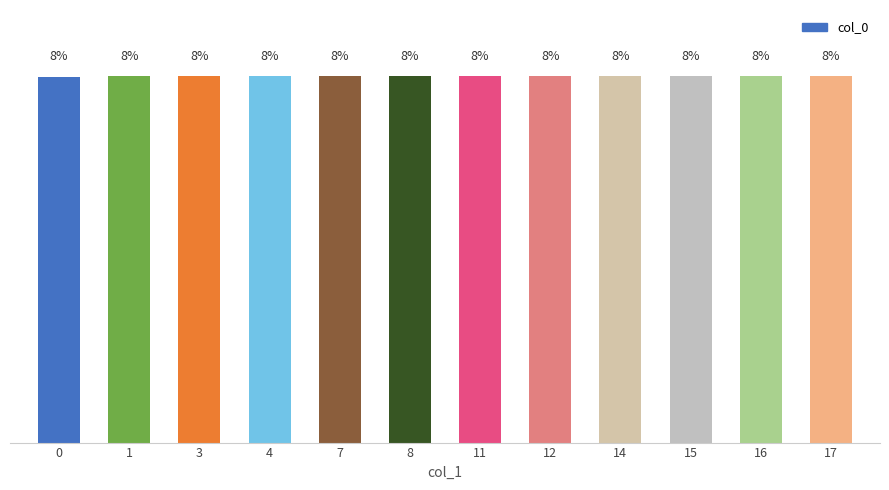

Rank the categories by value from lowest to highest.

0, 1, 3, 4, 7, 8, 11, 12, 14, 15, 16, 17